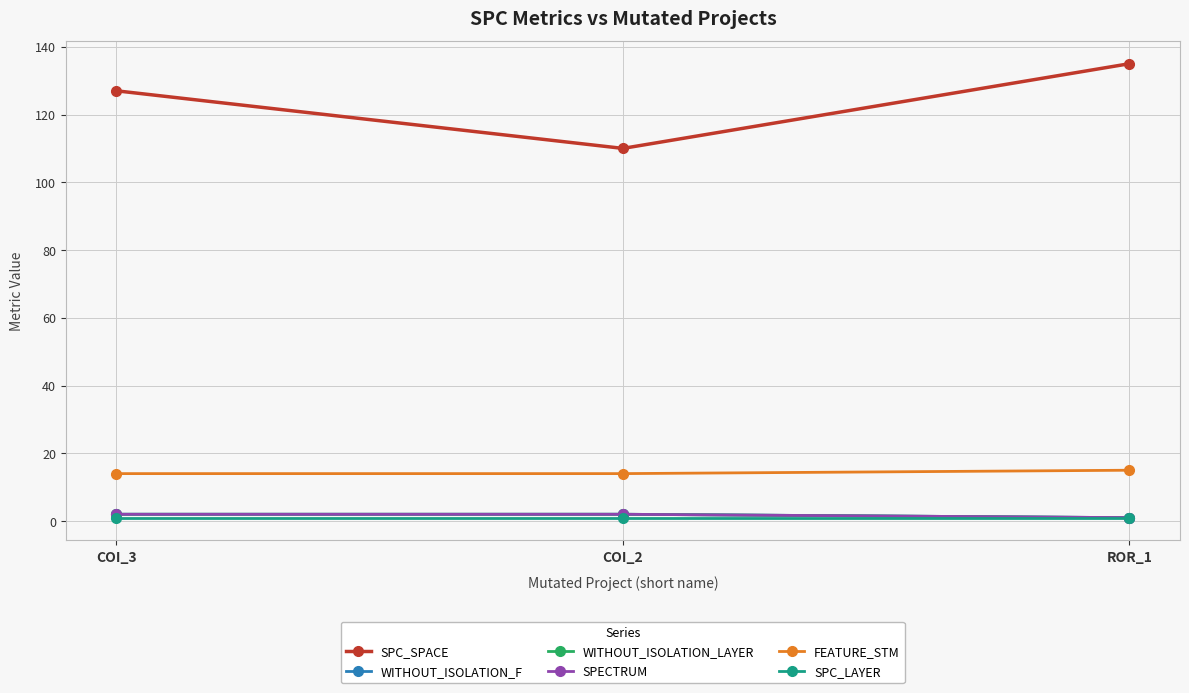

What is the maximum value shown in the chart?

135